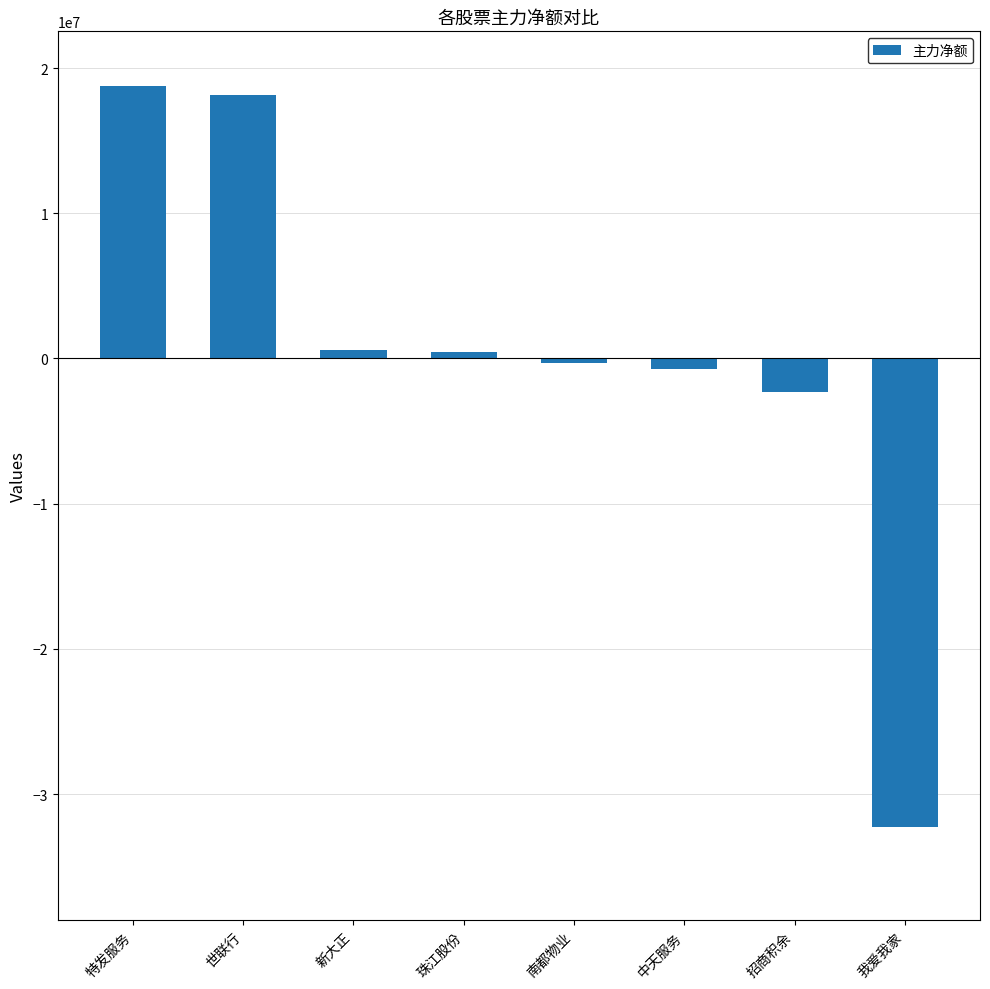

What is the label of the 5th bar from the left?

南都物业